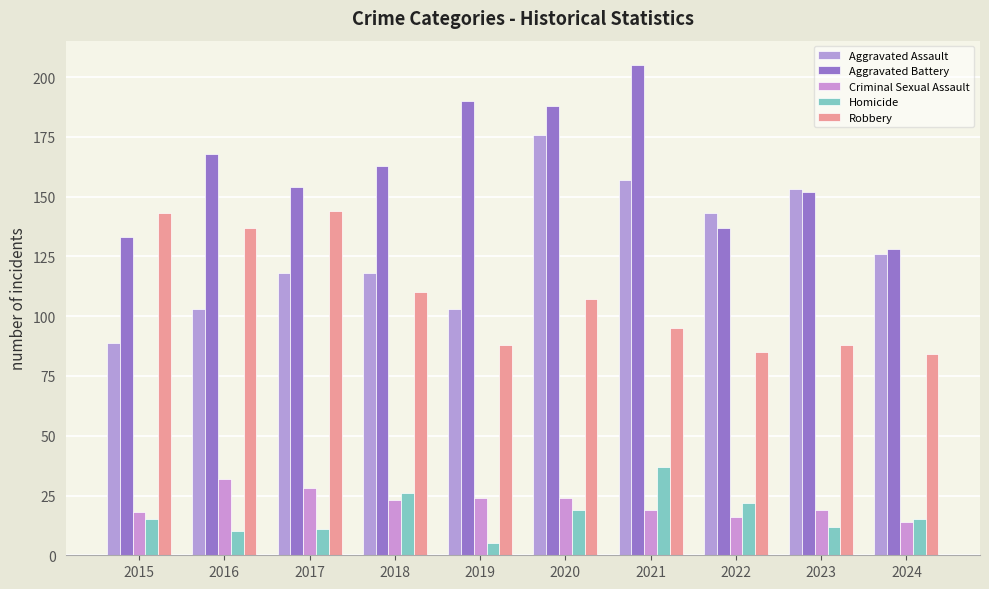

Which series changed the most between 2015 and 2023?

Aggravated Assault